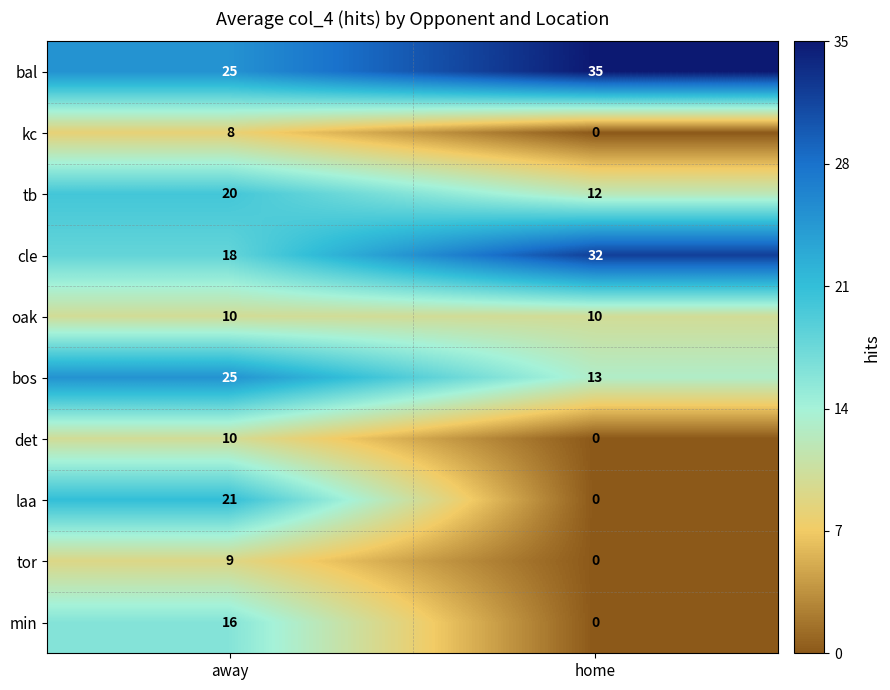

Rank the categories by bal value from lowest to highest.

away, home